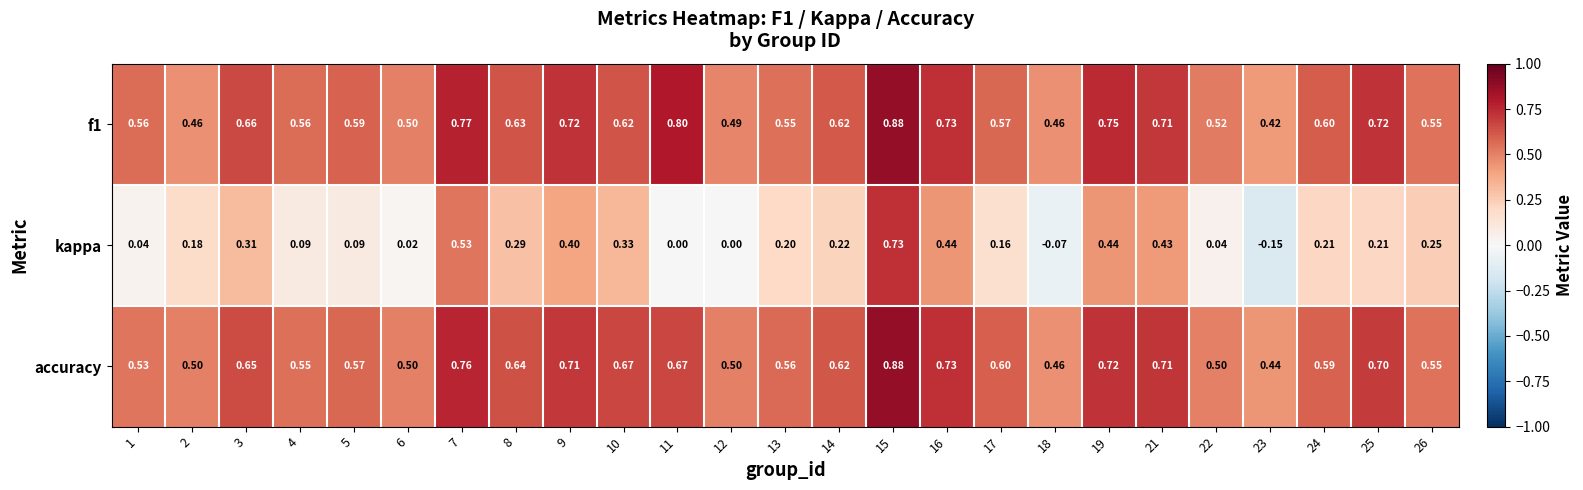

Which series has the largest range (max minus min)?

kappa